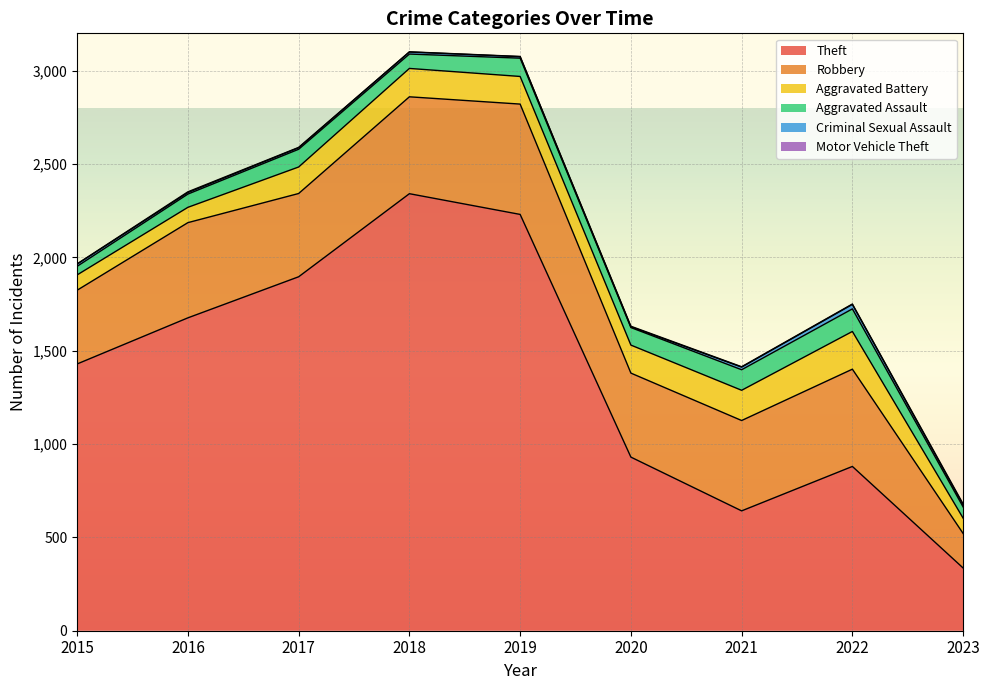

True or false: Robbery has more than 2 interior local peaks.

True